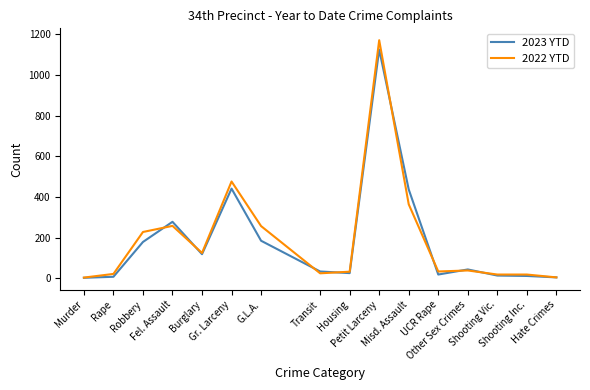

Which series has the largest range (max minus min)?

2022 YTD